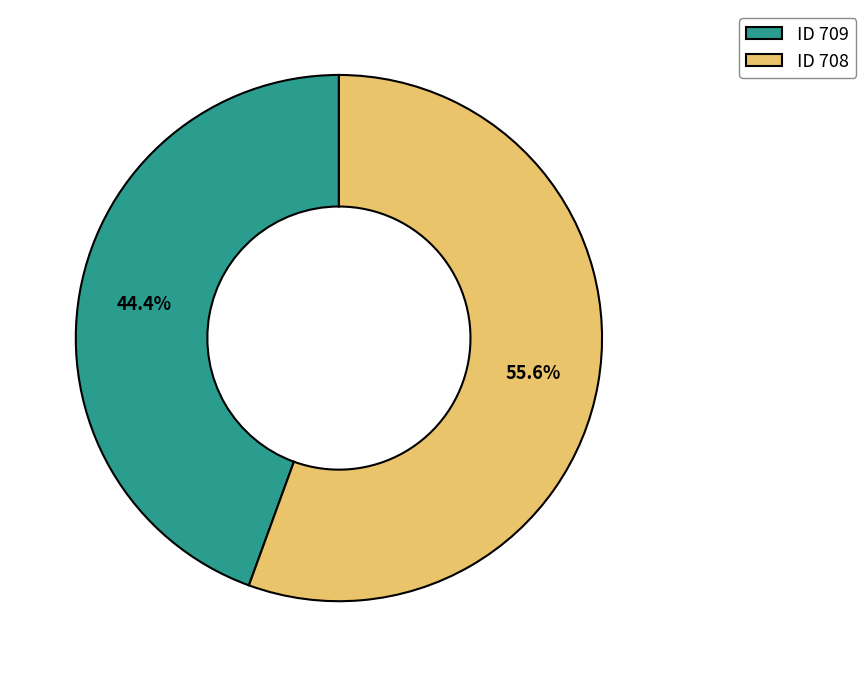

Rank the categories by value from lowest to highest.

ID 709, ID 708